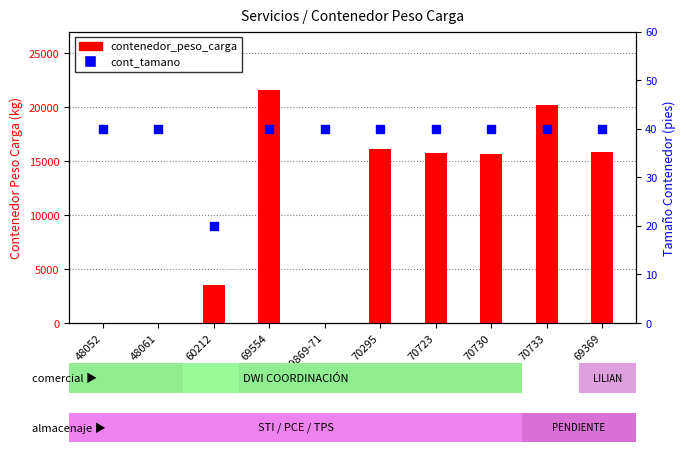

Which series reaches the minimum Y coordinate?

contenedor_peso_carga